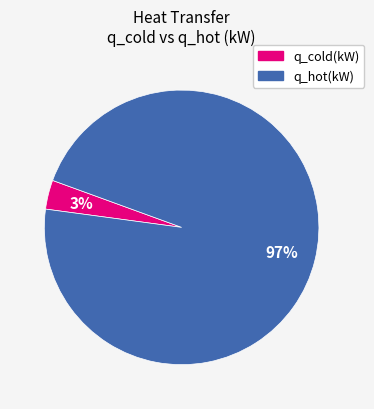

The q_hot(kW) slice represents 87% of the pie. True or false?

False